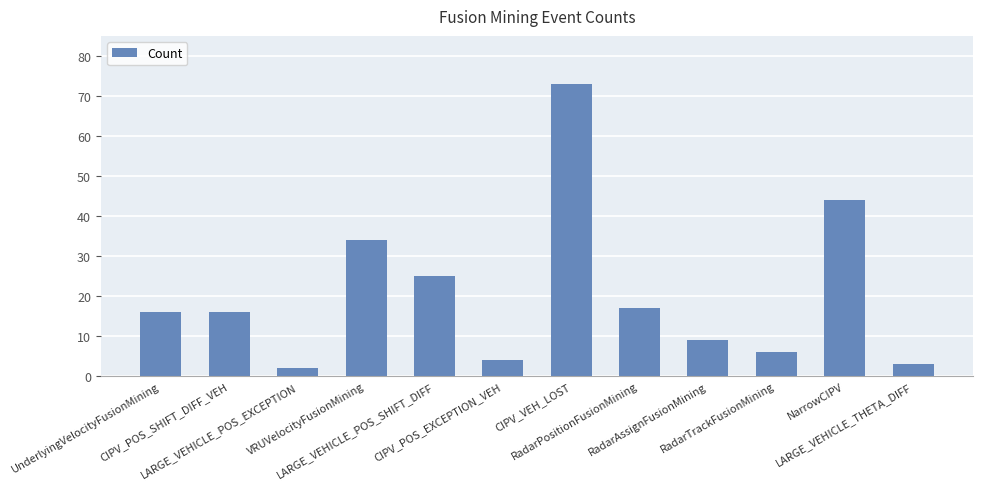

Reading right to left, what are all the values shown in this chart?

3	44	6	9	17	73	4	25	34	2	16	16